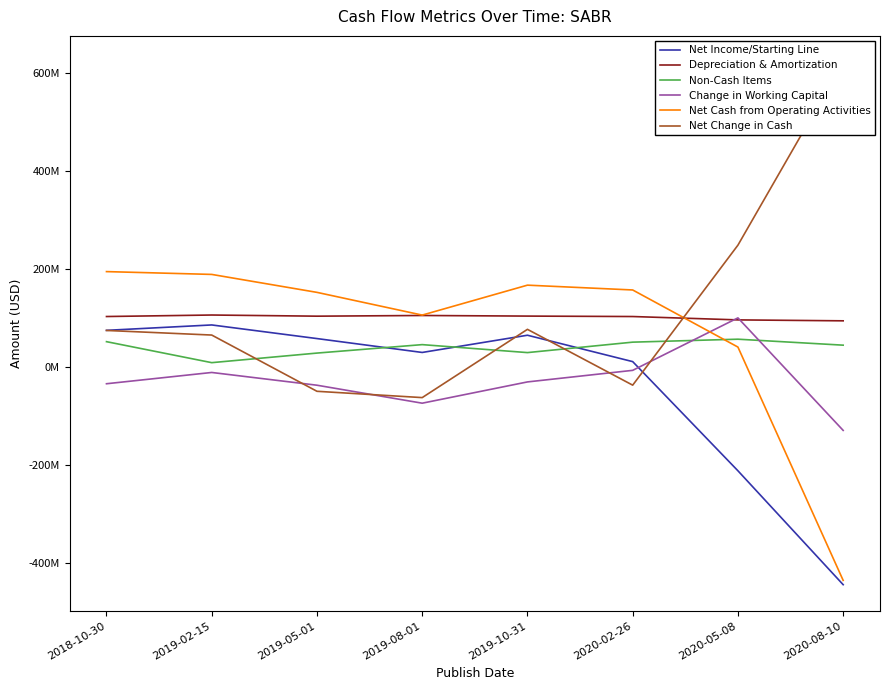

What is the difference between the highest and lowest values at 2019-05-01?

201778000